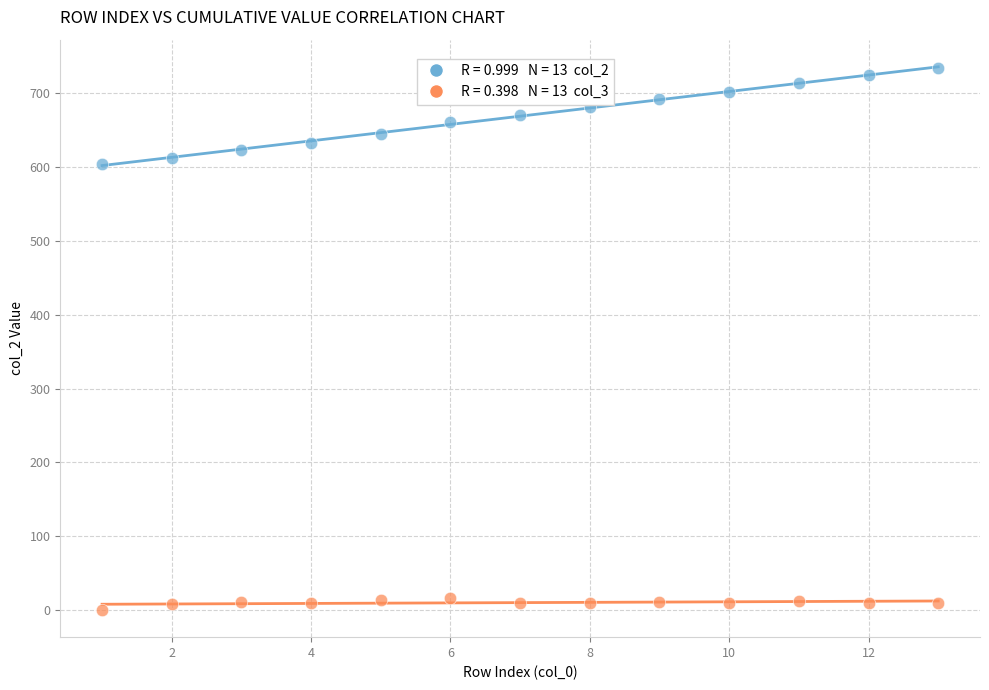

Across all data points, what is the range of X values (max minus min)?

12